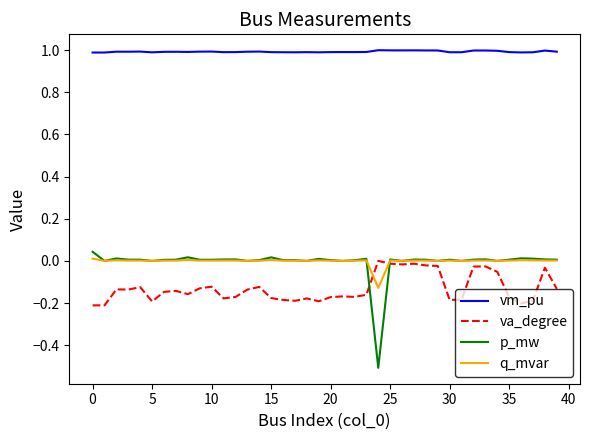

True or false: vm_pu and va_degree cross at least once.

False